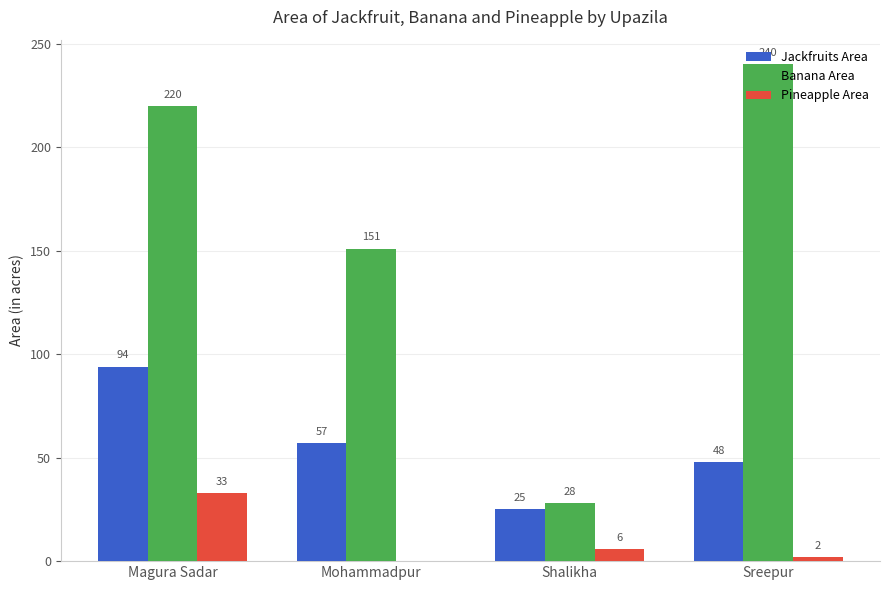

What is the maximum value shown in the chart?

240